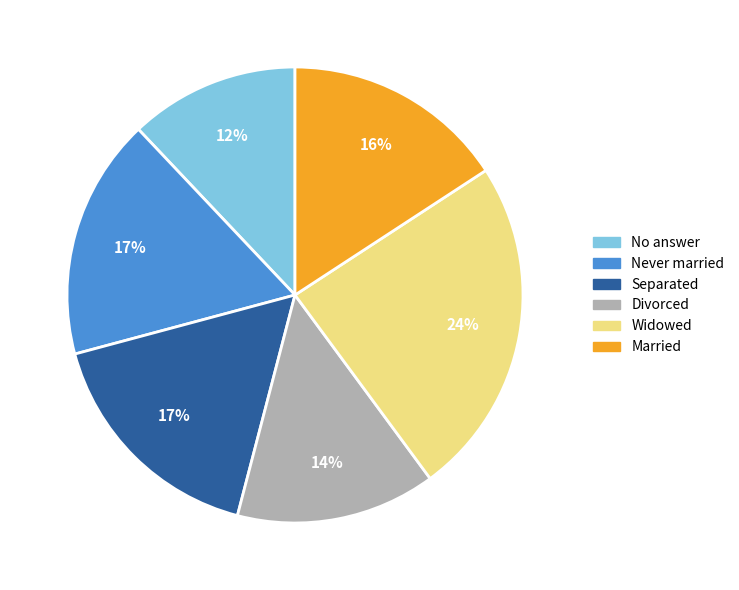

Between Widowed and No answer, which is larger?

Widowed